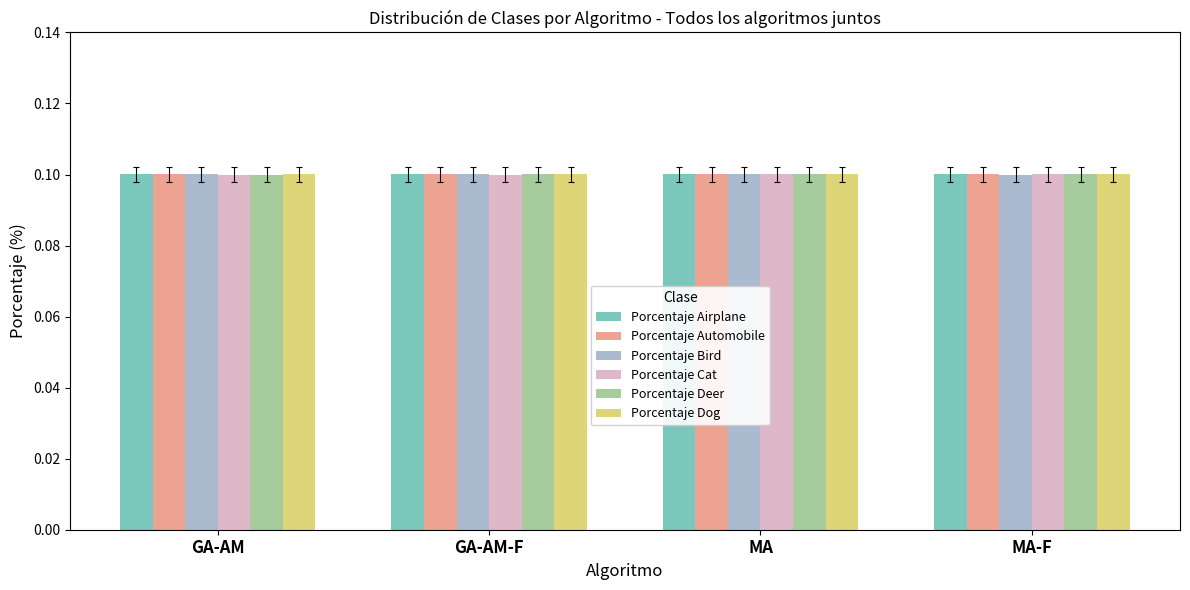

Count the number of categories in the chart.

4